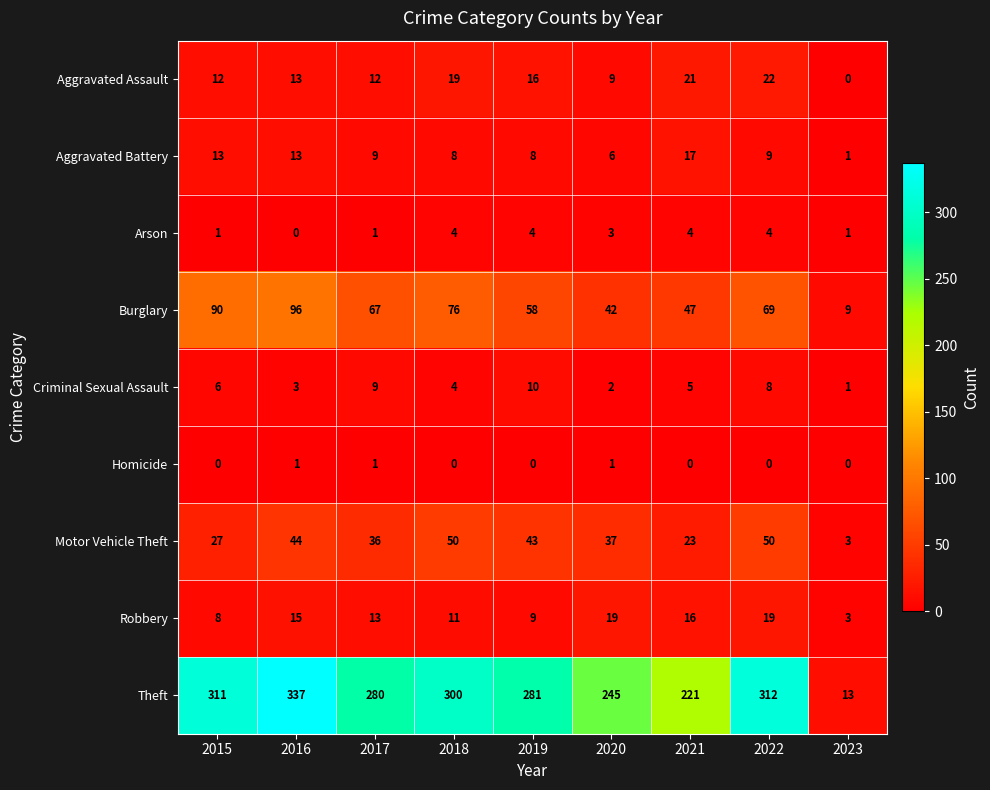

The Robbery series shows 8 at 2015. True or false?

True